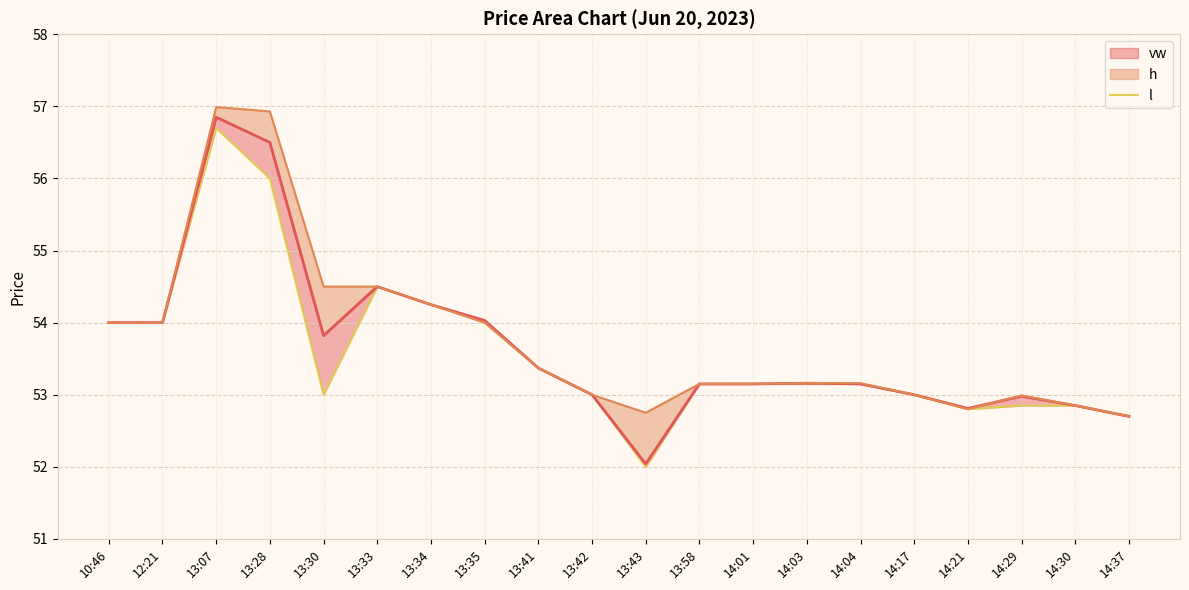

How many lines are shown in the chart?

1